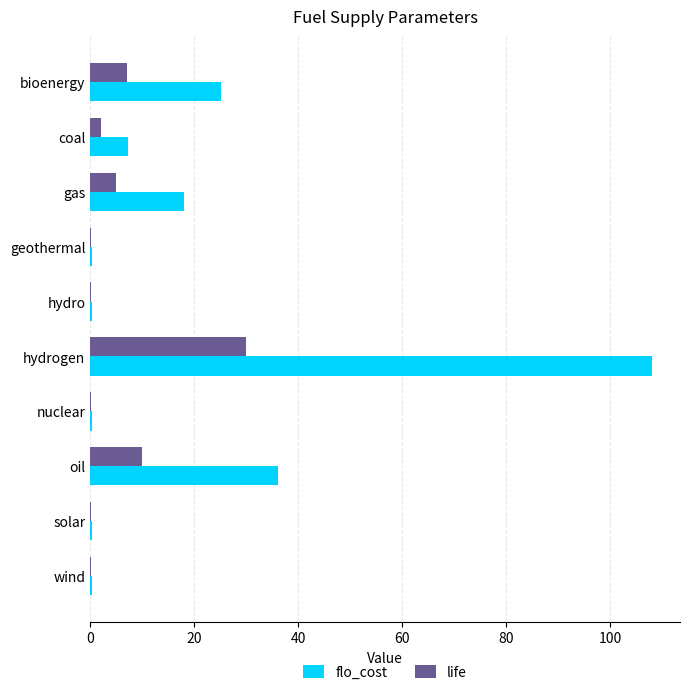

Which label corresponds to the largest value in the chart?

hydrogen